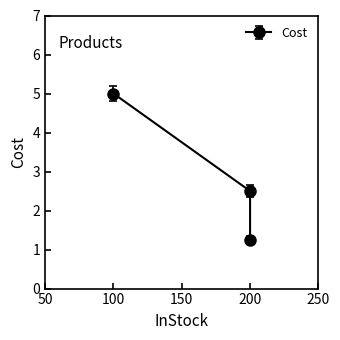

At which category does the chart reach its minimum across all series?

200